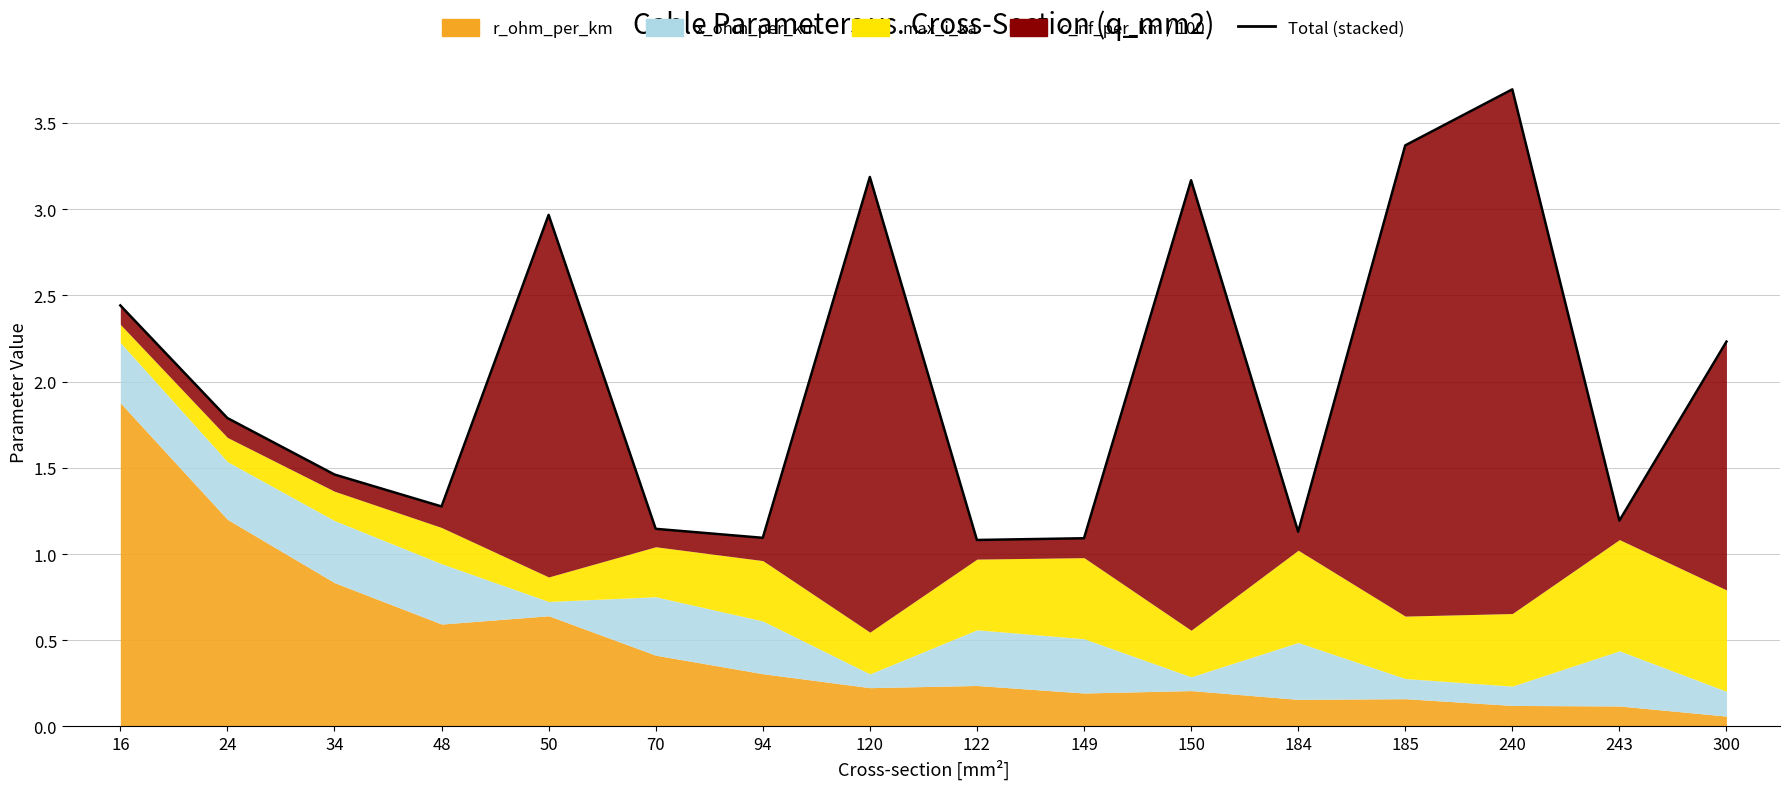

At which category does the chart reach its peak across all series?

240